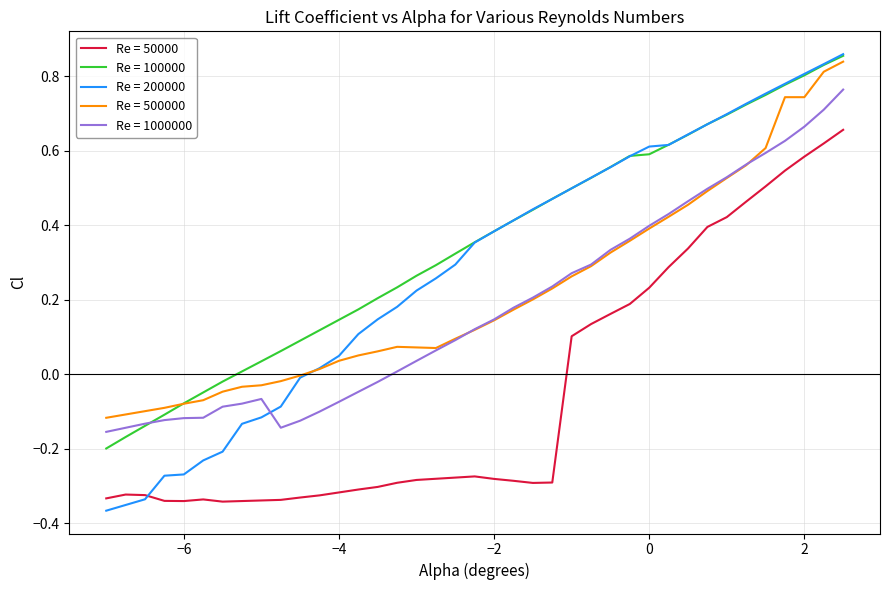

How many lines are shown in the chart?

5